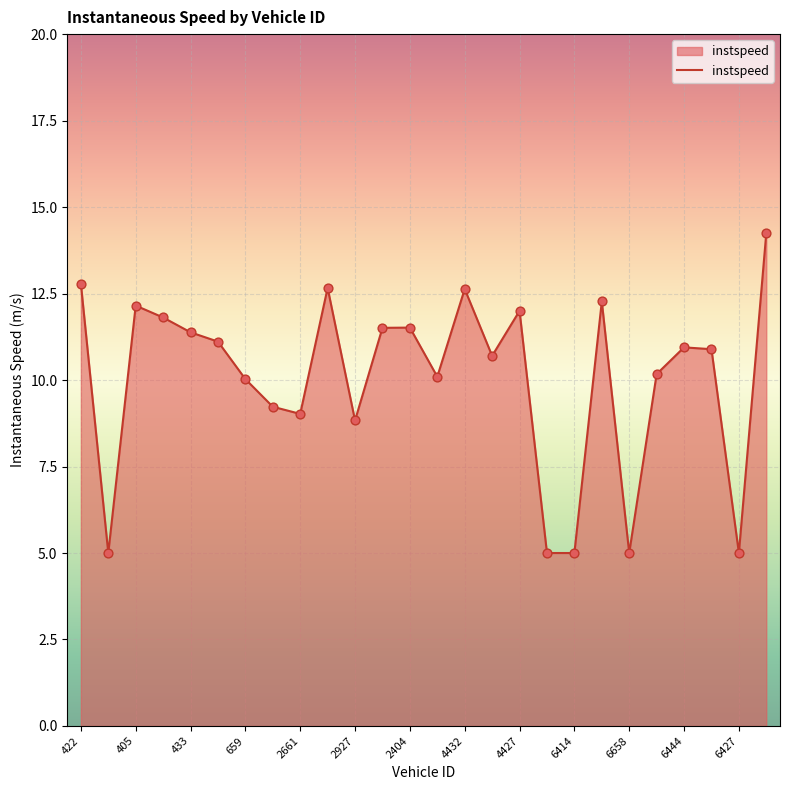

What is the difference between the maximum and minimum values?

9.3